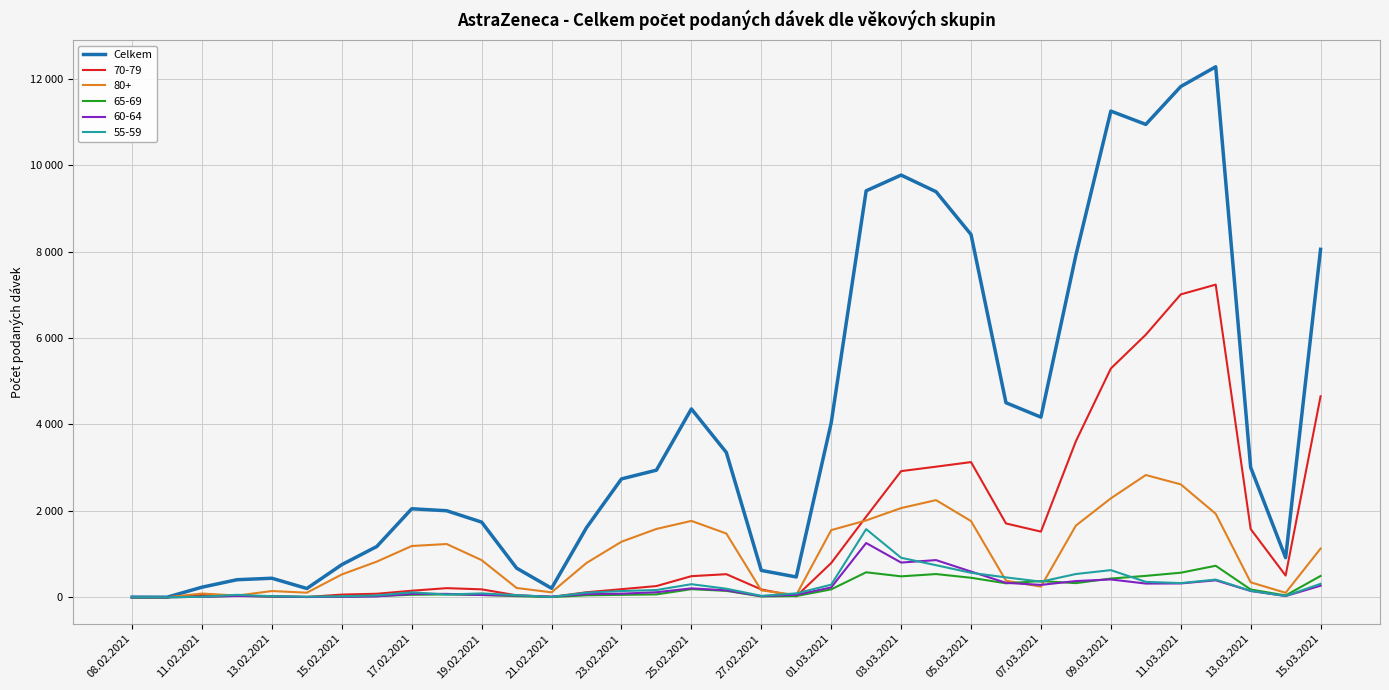

What are all the series names shown in the legend?

Celkem, 70-79, 80+, 65-69, 60-64, 55-59